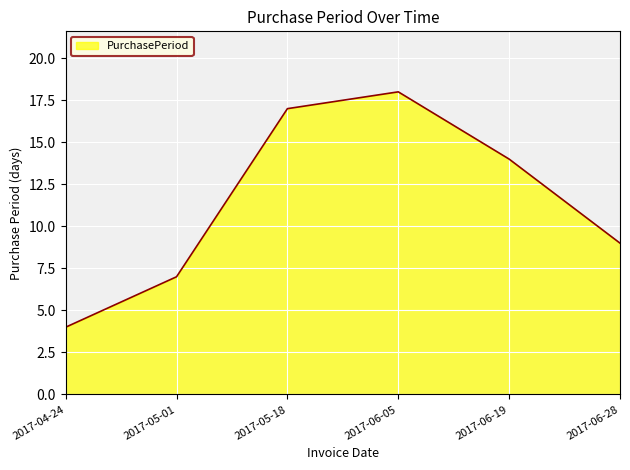

What is the sum of the values at 2017-06-05 and 2017-06-19?

32